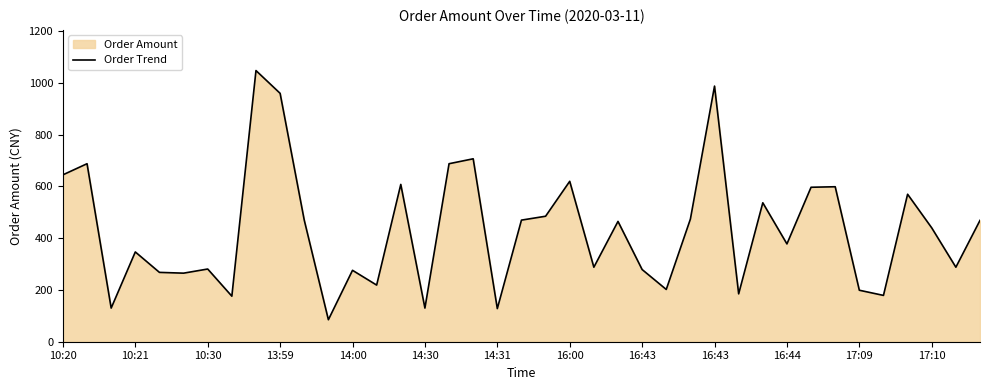

Count the number of categories in the chart.

39